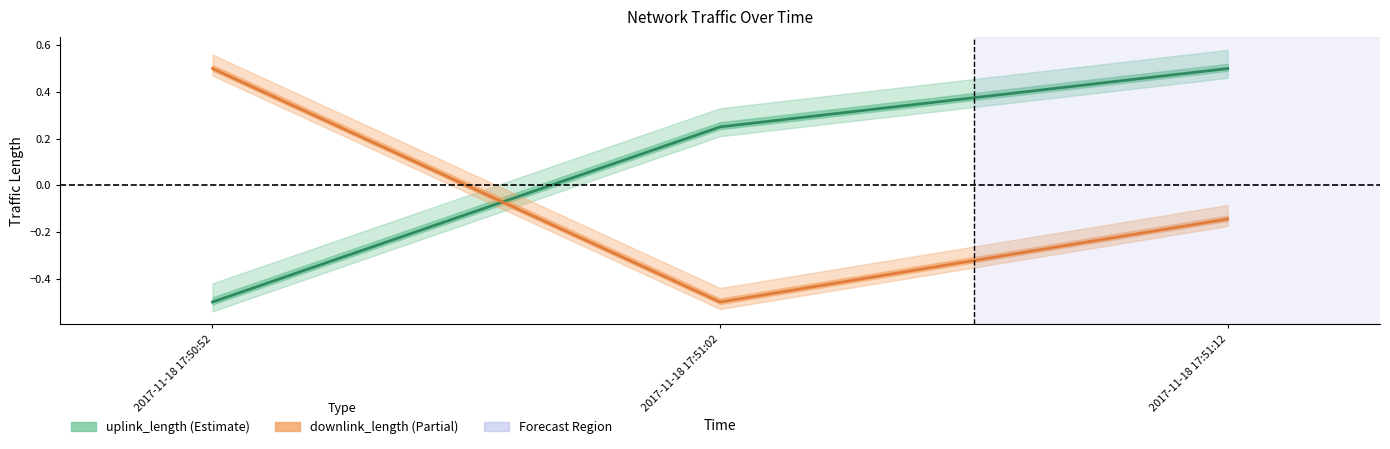

List the series in order of their overall mean, lowest first.

downlink_length, uplink_length